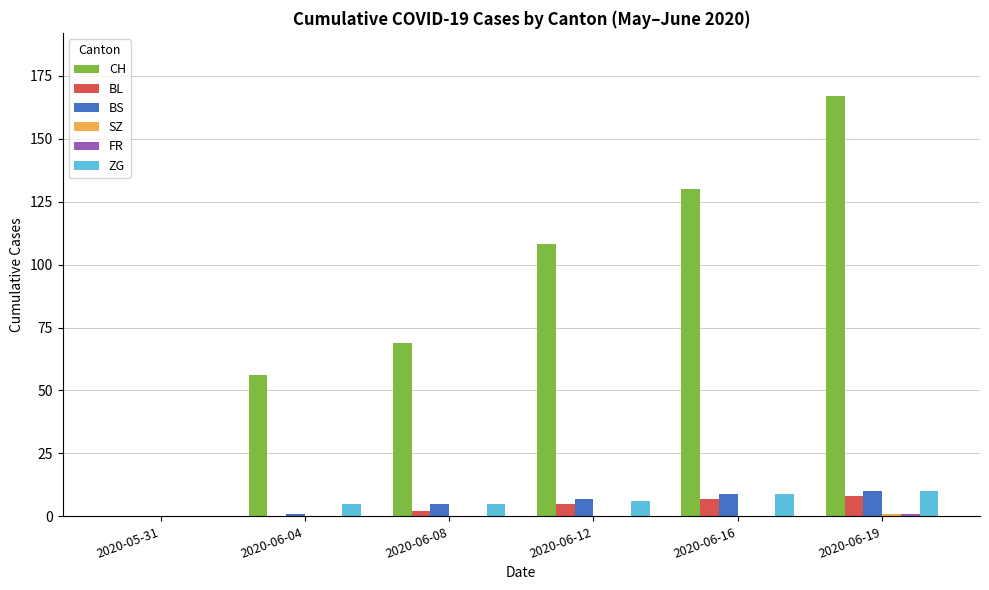

How many distinct data groups are displayed?

6